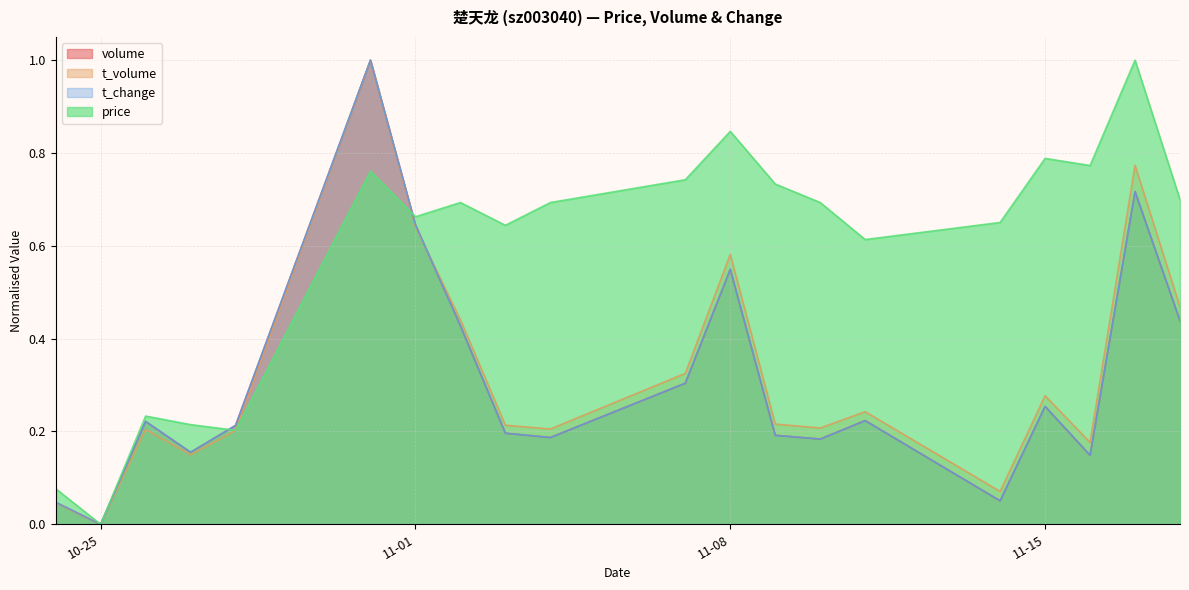

What is the label of the 20th point from the right?

2022-10-24